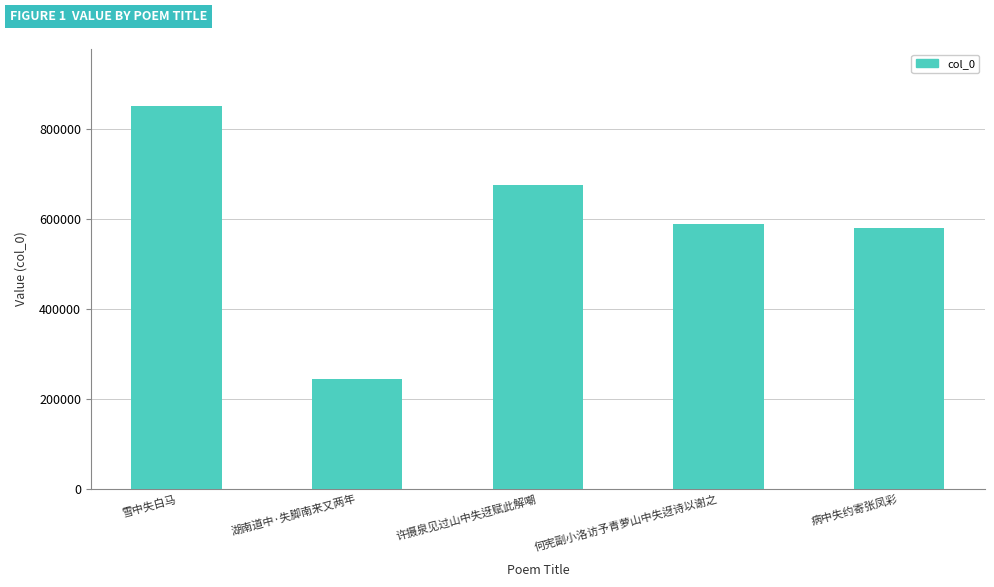

Rank the categories by value from highest to lowest.

雪中失白马, 许摄泉见过山中失迓赋此解嘲, 何宪副小洛访予青萝山中失迓诗以谢之, 病中失约寄张凤彩, 湖南道中·失脚南来又两年